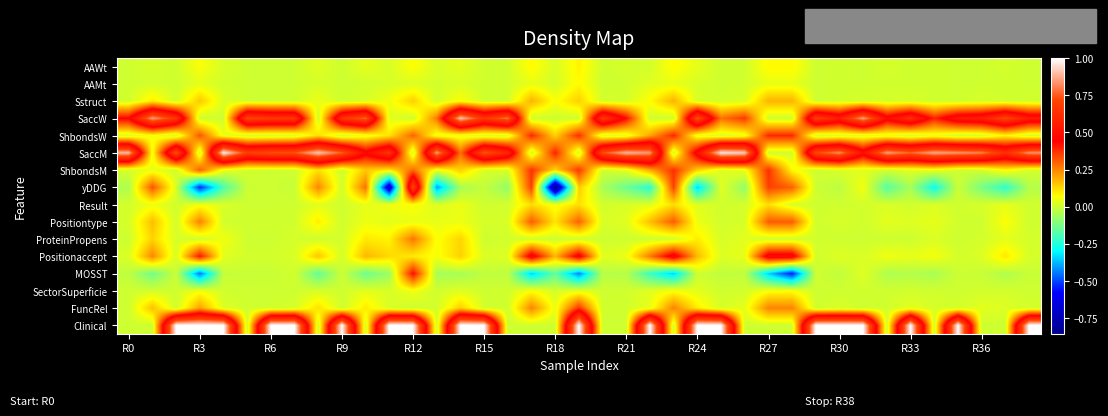

Reading right to left, extract all data points from this chart.

AAWt: 0.0	0.0	0.0	0.0	0.0	0.0	0.0	0.0	0.0	0.0	0.1	0.1	0.0	0.0	0.0	0.1	0.0	0.0	0.0	0.1	0.0	0.1	0.0	0.0	0.0	0.0	0.1	0.0	0.0	0.0	0.0	0.0	0.0	0.0	0.0	0.1	0.0	0.0	0.0
AAMt: 0.0	0.0	0.0	0.0	0.0	0.0	0.0	0.0	0.0	0.0	0.0	0.0	0.0	0.0	0.0	0.0	0.0	0.0	0.0	0.1	0.0	0.0	0.0	0.0	0.0	0.0	0.0	0.0	0.0	0.0	0.0	0.0	0.0	0.0	0.0	0.0	0.0	0.0	0.0
Sstruct: 0.0	0.0	0.0	0.0	0.0	0.0	0.0	0.0	0.0	0.0	0.2	0.2	0.0	0.0	0.0	0.2	0.1	0.0	0.0	0.1	0.1	0.2	0.0	0.0	0.1	0.0	0.1	0.1	0.0	0.0	0.0	0.0	0.0	0.0	0.0	0.1	0.0	0.1	0.0
SaccW: 0.6	0.7	0.6	0.5	0.4	0.6	0.5	0.9	0.6	0.7	0.0	0.0	0.4	0.3	0.7	0.0	0.0	0.4	0.7	0.0	0.0	0.0	0.8	0.7	0.9	0.3	0.0	0.0	0.8	0.6	0.0	0.7	0.7	0.7	0.0	0.0	0.7	0.9	0.4
ShbondsW: 0.0	0.1	0.0	0.0	0.0	0.0	0.0	0.0	0.0	0.0	0.4	0.4	0.0	0.0	0.0	0.4	0.2	0.0	0.0	0.4	0.1	0.4	0.0	0.0	0.0	0.0	0.3	0.1	0.0	0.0	0.1	0.0	0.0	0.0	0.0	0.3	0.0	0.1	0.0
SaccM: 0.8	0.6	0.8	0.8	0.9	0.8	0.9	0.5	0.8	0.7	0.0	0.0	0.9	1.0	0.5	0.0	0.8	0.9	0.7	0.0	0.4	0.0	0.6	0.7	0.3	0.9	0.0	0.6	0.5	0.8	0.9	0.7	0.7	0.7	1.0	0.0	0.7	0.1	0.9
ShbondsM: 0.0	0.1	0.0	0.0	0.0	0.0	0.0	0.0	0.0	0.0	0.1	0.4	0.0	0.0	0.1	0.4	0.2	0.0	0.0	0.4	0.1	0.4	0.0	0.0	0.1	0.0	0.3	0.1	0.1	0.0	0.1	0.0	0.0	0.0	0.0	0.3	0.0	0.0	0.0
yDDG: -0.0	-0.2	-0.1	-0.0	-0.3	-0.1	-0.2	0.1	-0.0	-0.0	0.3	0.4	-0.1	0.0	-0.3	0.4	-0.2	-0.1	-0.1	0.1	-0.9	0.4	-0.1	-0.0	-0.1	-0.4	0.7	-0.7	0.3	0.0	0.2	-0.0	0.0	-0.0	-0.2	-0.5	0.0	0.3	-0.0
Result: 0.0	0.0	0.0	0.0	0.0	0.0	0.0	0.0	0.0	0.0	0.0	0.1	0.0	0.0	0.0	0.1	0.0	0.0	0.0	0.1	0.1	0.1	0.0	0.0	0.0	0.0	0.1	0.0	0.0	0.0	0.0	0.0	0.0	0.0	0.0	0.1	0.0	0.0	0.0
Positiontype: 0.0	0.1	0.0	0.0	0.0	0.0	0.0	0.0	0.0	0.0	0.3	0.3	0.0	0.0	0.0	0.3	0.2	0.0	0.0	0.3	0.1	0.3	0.0	0.0	0.0	0.0	0.0	0.0	0.0	0.0	0.1	0.0	0.0	0.0	0.0	0.3	0.0	0.2	0.0
ProteinPropens: 0.0	0.0	0.0	0.0	0.0	0.0	0.0	0.0	0.0	0.0	0.0	0.0	0.0	0.0	0.1	0.0	0.0	0.0	0.0	0.0	0.0	0.0	0.0	0.0	0.1	0.1	0.3	0.1	0.1	0.0	0.0	0.0	0.0	0.0	0.1	0.0	0.0	0.1	0.0
Positionaccept: 0.0	0.1	0.0	0.0	0.1	0.0	0.0	0.0	0.0	0.0	0.5	0.5	0.0	0.0	0.2	0.5	0.3	0.0	0.0	0.5	0.2	0.5	0.0	0.0	0.1	0.1	0.1	0.1	0.2	0.0	0.2	0.0	0.0	0.0	0.0	0.4	0.0	0.2	0.0
MOSST: -0.0	-0.0	-0.0	-0.0	-0.1	-0.0	-0.0	0.0	-0.0	0.0	-0.6	-0.4	-0.0	-0.0	0.0	-0.4	-0.2	-0.0	-0.0	-0.4	-0.2	-0.4	-0.0	-0.0	-0.1	-0.1	0.4	-0.1	-0.1	-0.0	-0.2	0.0	-0.0	-0.0	-0.0	-0.5	-0.0	-0.1	-0.0
SectorSuperficie: 0.0	0.0	0.0	0.0	0.0	0.0	0.0	0.0	0.0	0.0	0.1	0.1	0.0	0.0	0.0	0.1	0.0	0.0	0.0	0.0	0.0	0.1	0.0	0.0	0.0	0.0	0.0	0.0	0.0	0.0	0.0	0.0	0.0	0.0	0.0	0.1	0.0	0.0	0.0
FuncRel: 0.0	0.0	0.0	0.0	0.0	0.0	0.0	0.0	0.0	0.0	0.3	0.3	0.0	0.0	0.1	0.3	0.0	0.0	0.0	0.4	0.0	0.3	0.0	0.0	0.1	0.0	0.0	0.0	0.1	0.0	0.1	0.0	0.0	0.0	0.0	0.2	0.0	0.2	0.0
Clinical: 1.0	0.0	0.0	1.0	0.0	1.0	0.0	1.0	1.0	1.0	0.0	0.0	0.0	1.0	1.0	0.0	1.0	0.0	0.0	1.0	0.0	0.0	0.0	1.0	1.0	0.0	1.0	1.0	0.0	1.0	0.0	1.0	1.0	0.0	1.0	1.0	1.0	0.0	0.0